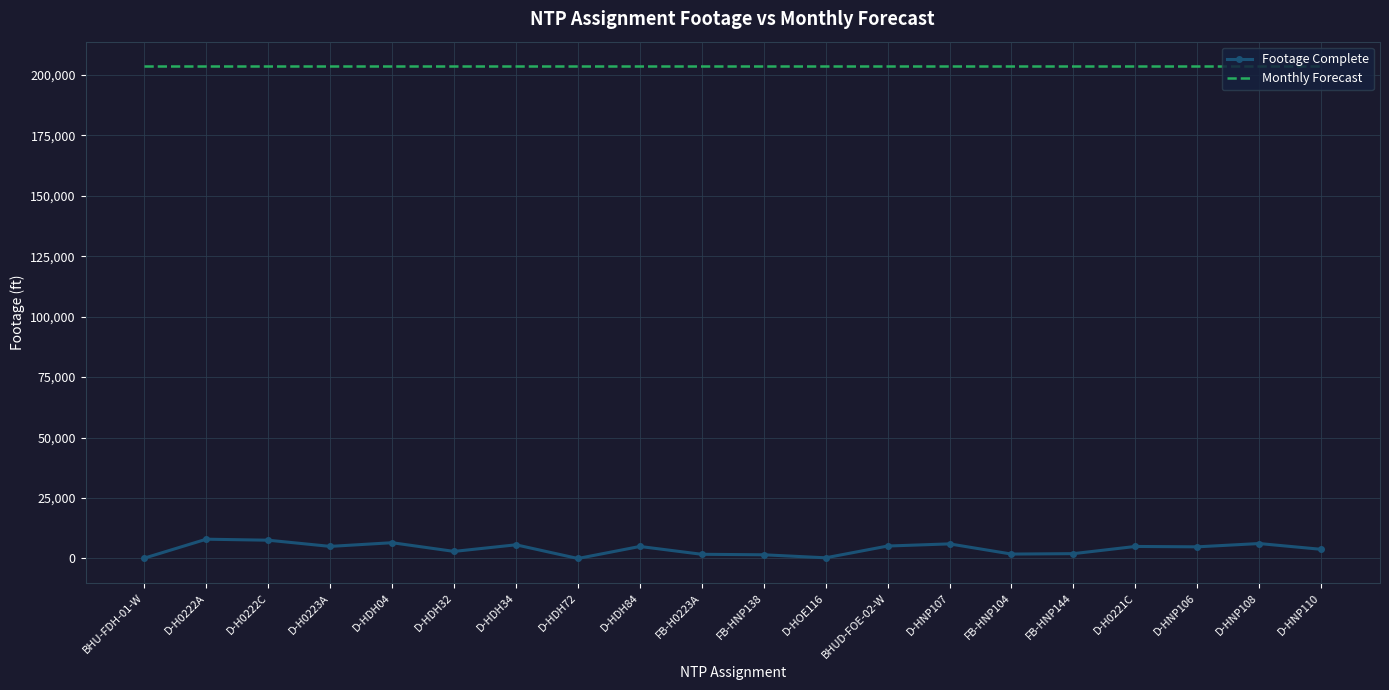

What are all the series names shown in the legend?

Footage Complete, Monthly Forecast